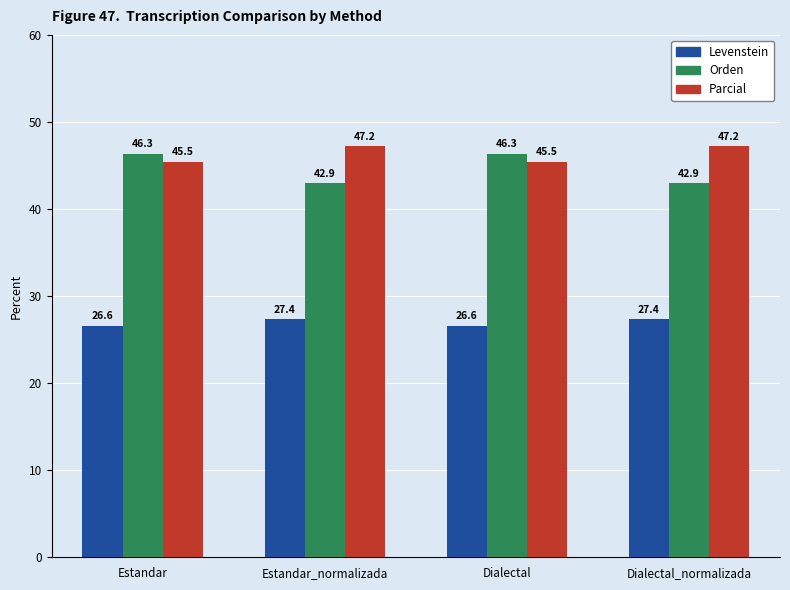

What is the sum of all Parcial values?

185.4